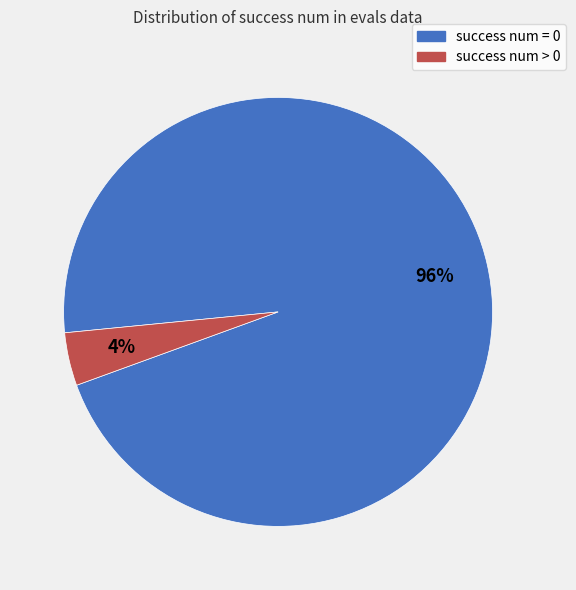

True or false: success num = 0 accounts for 14% of the total.

False